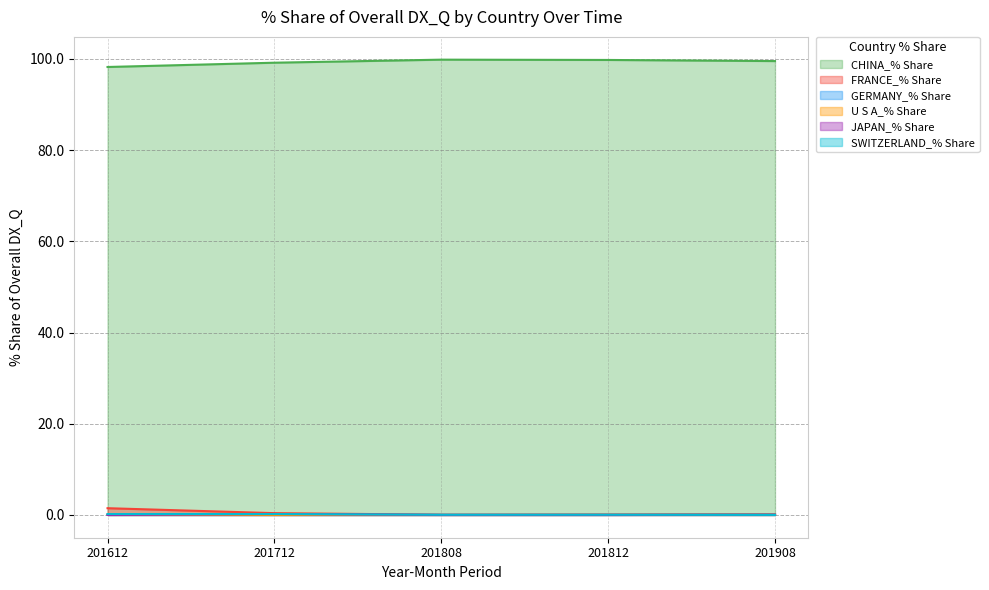

What is the total value across all series at 201808?

99.9